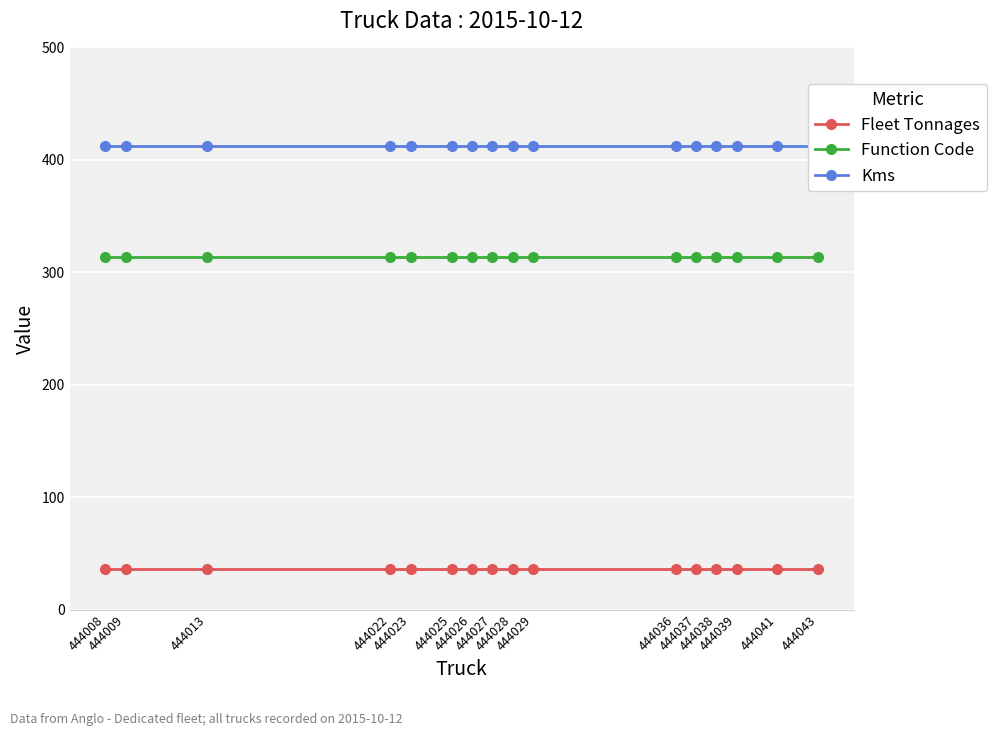

List the series in order of their overall mean, lowest first.

Fleet Tonnages, Function Code, Kms